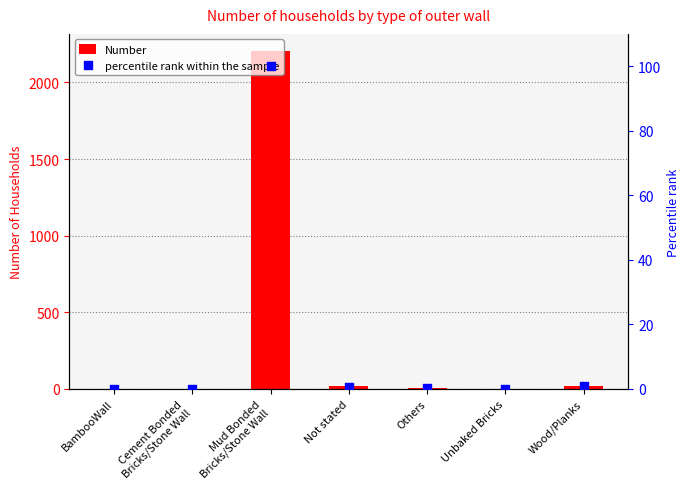

Which series has the largest total across all categories?

Number